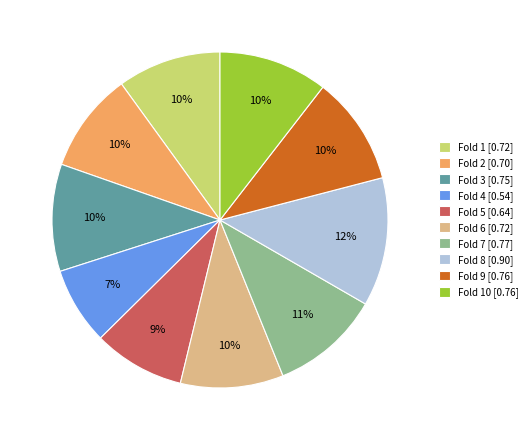

Is it true that Fold 3 [0.75] is 4% of the pie?

False